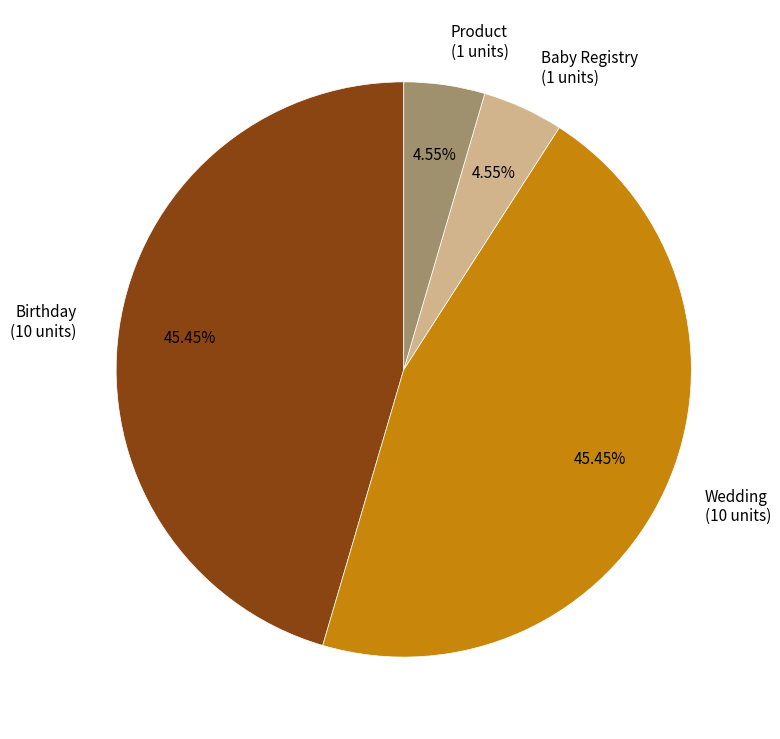

How many segments does this pie chart have?

4